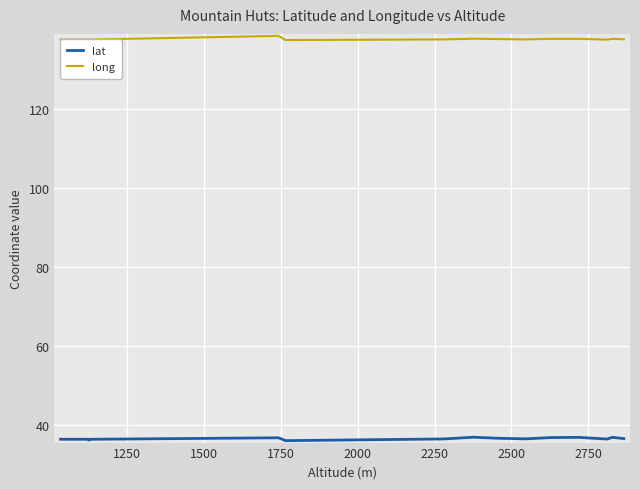

True or false: lat and long intersect in this chart.

False